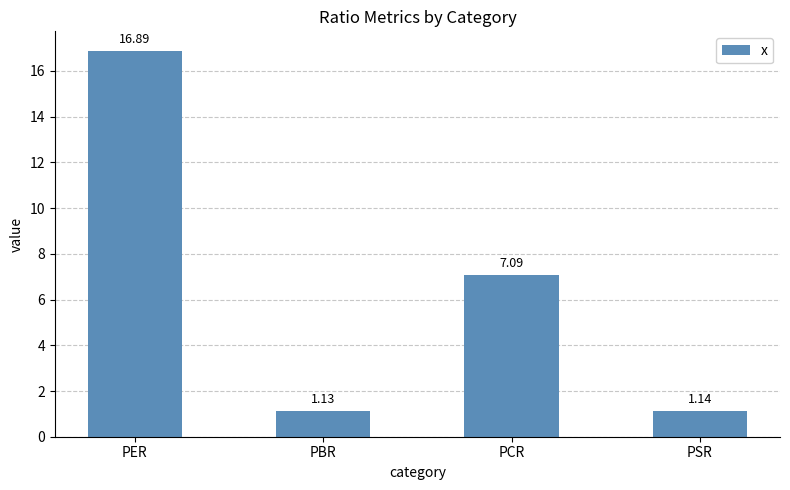

The value at PER is 16.9. True or false?

True